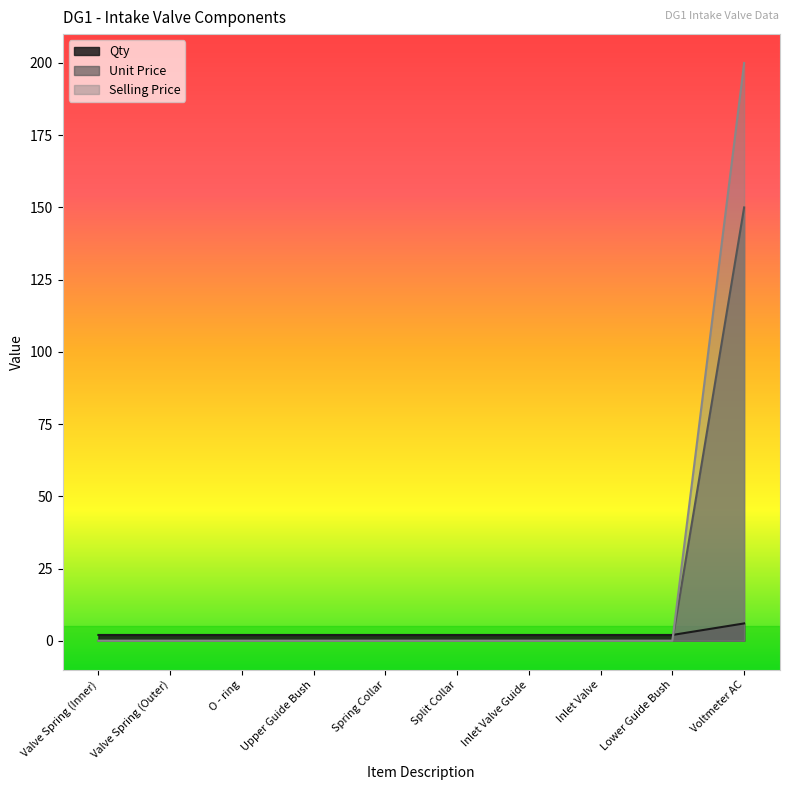

Is it true that Unit Price equals 0 at Valve Spring (Outer)?

True